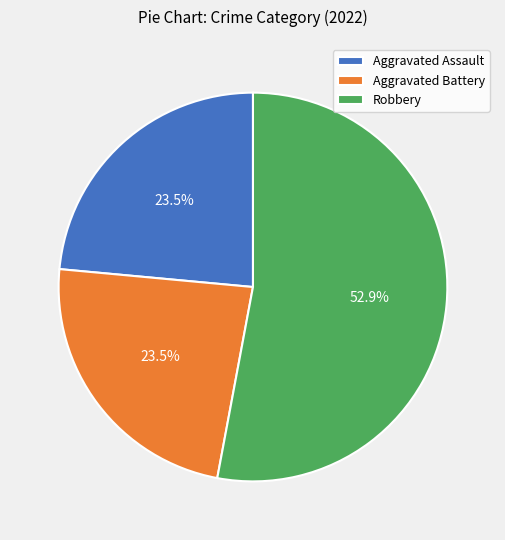

Does Aggravated Battery account for over 50% of the chart?

No